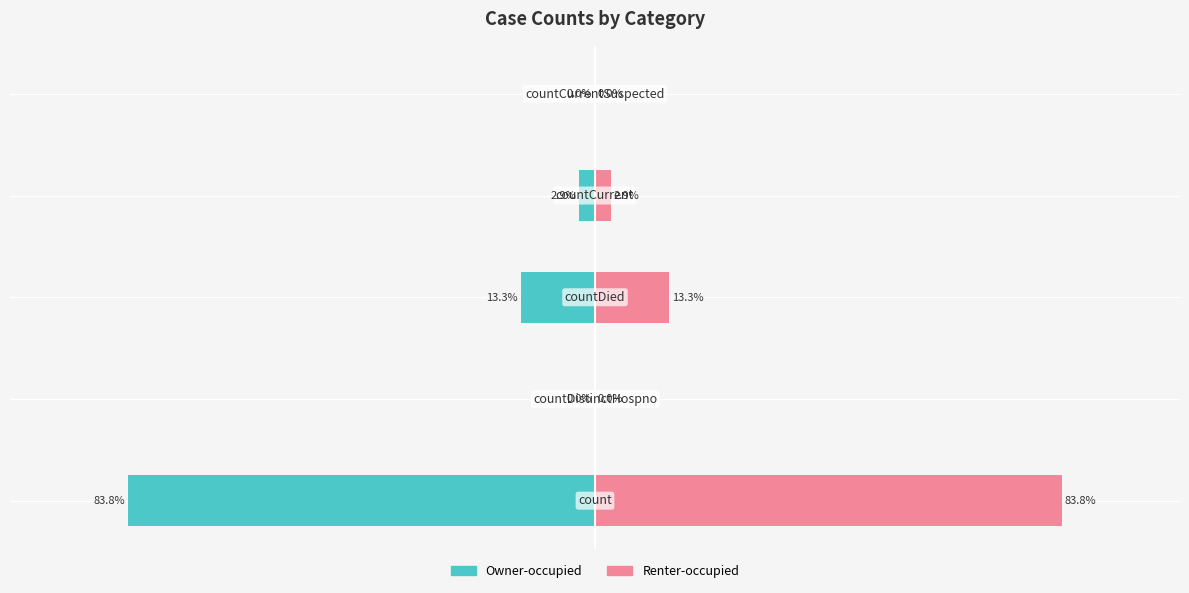

How many categories are shown in the chart?

5